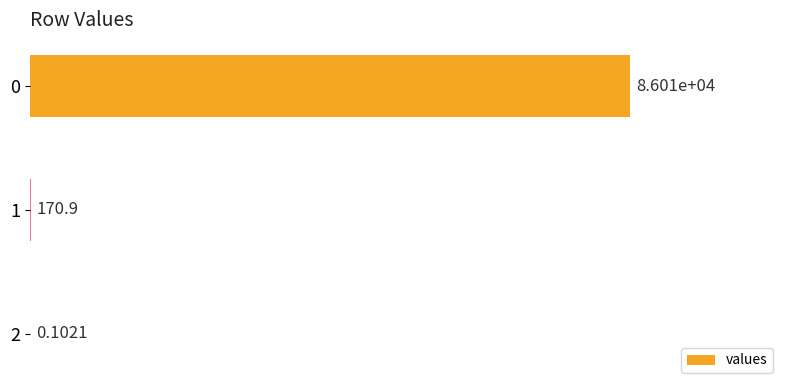

What is the change in value from 0 to 2?

-86010.0